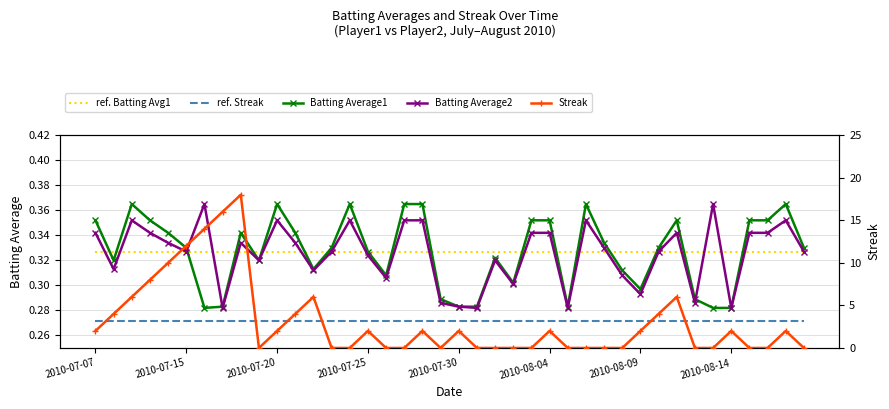

At which category does Streak reach its first local peak?

8